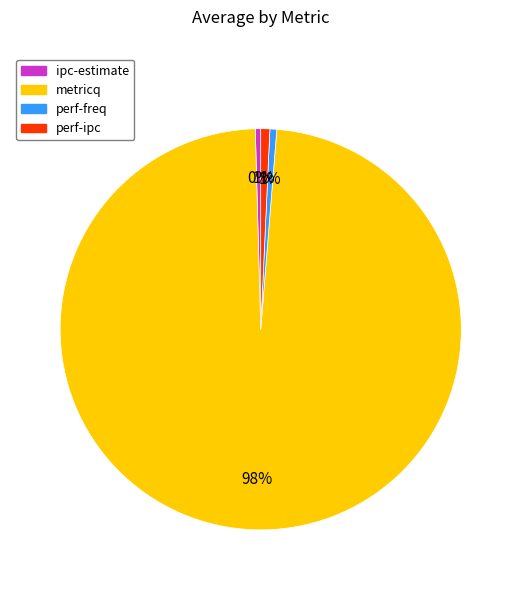

Combined, do perf-freq and metricq account for over 50%?

Yes